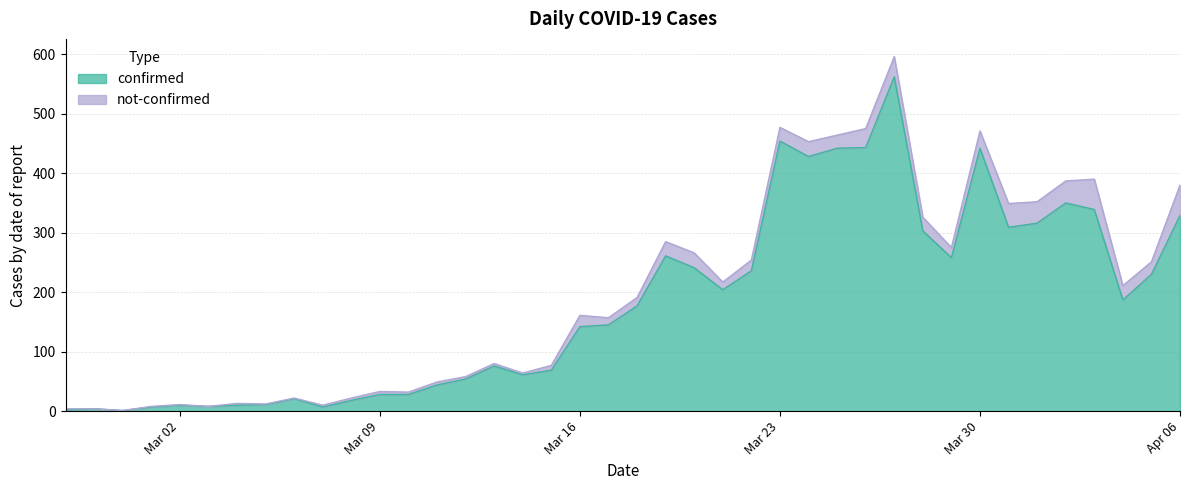

Does the chart have visible grid lines?

Yes